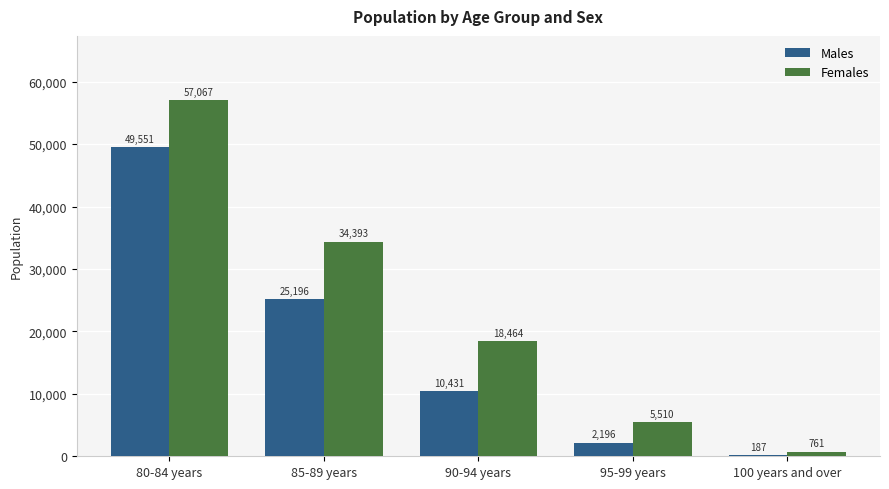

What is the difference between the Females values at 90-94 years and 80-84 years?

38603